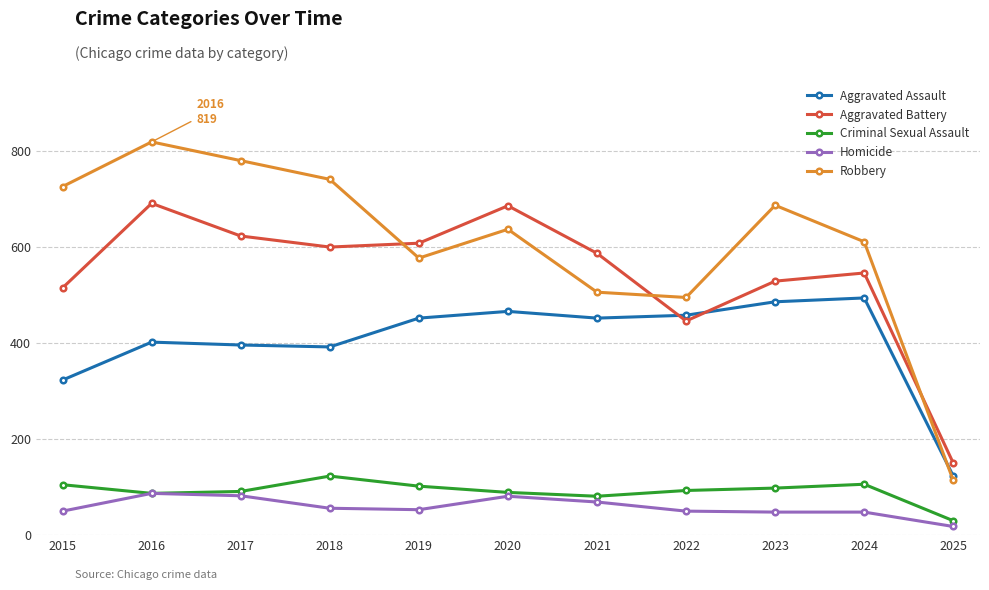

What is the minimum value shown in the chart?

18